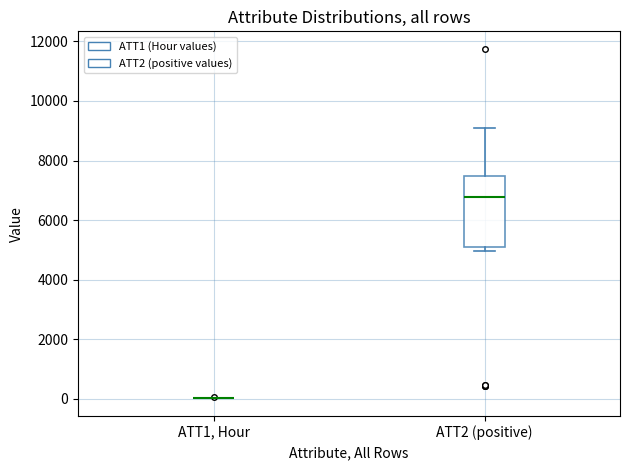

Which box is the tallest, from its lower edge to its upper edge?

ATT2 (positive)